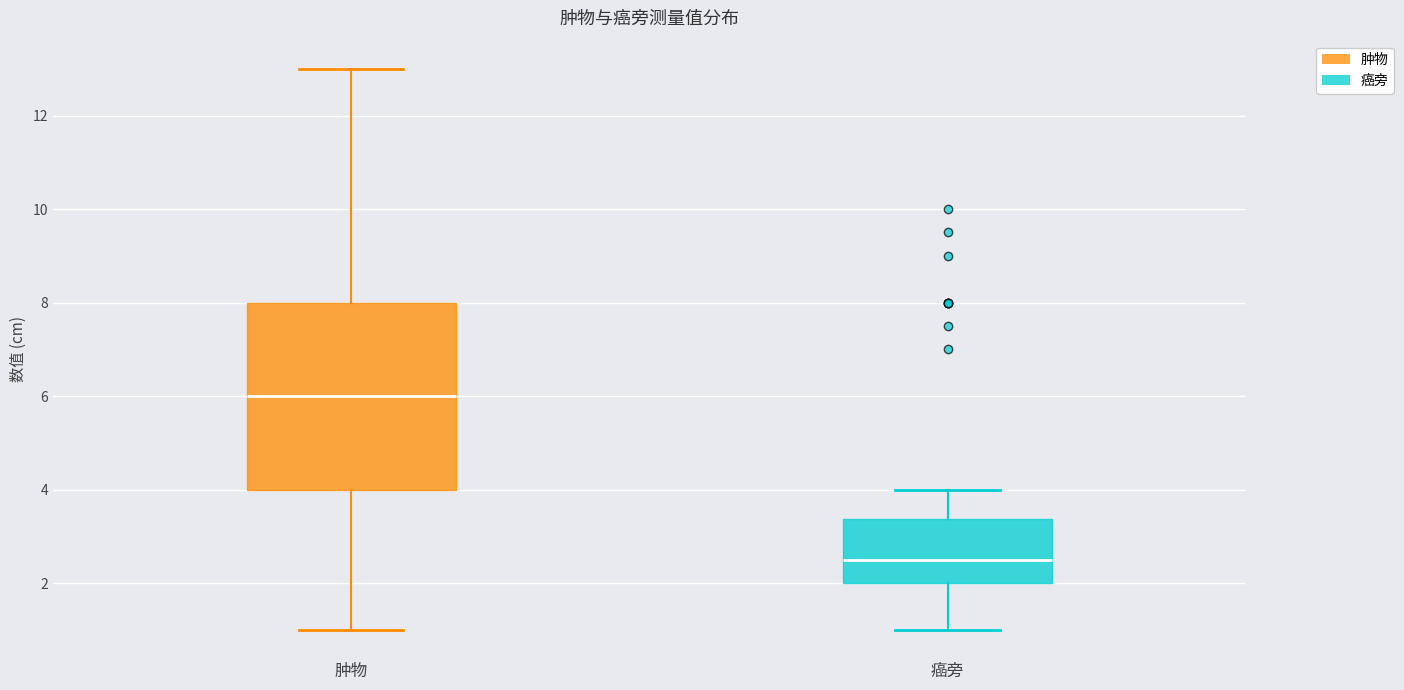

Where does the median line of the box for 肿物 sit on the y-axis? The values are not printed on the chart, so give them approximately, as read against the axis.

6.0